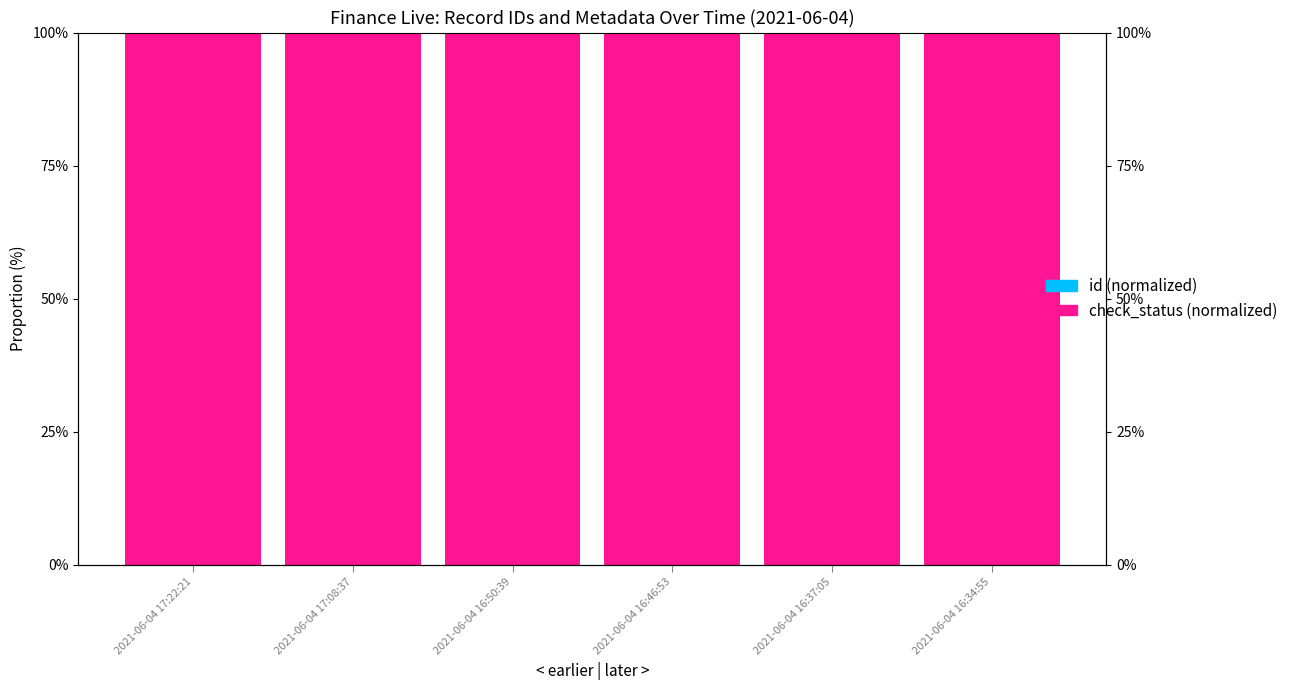

Which series has the largest total across all categories?

check_status (normalized)